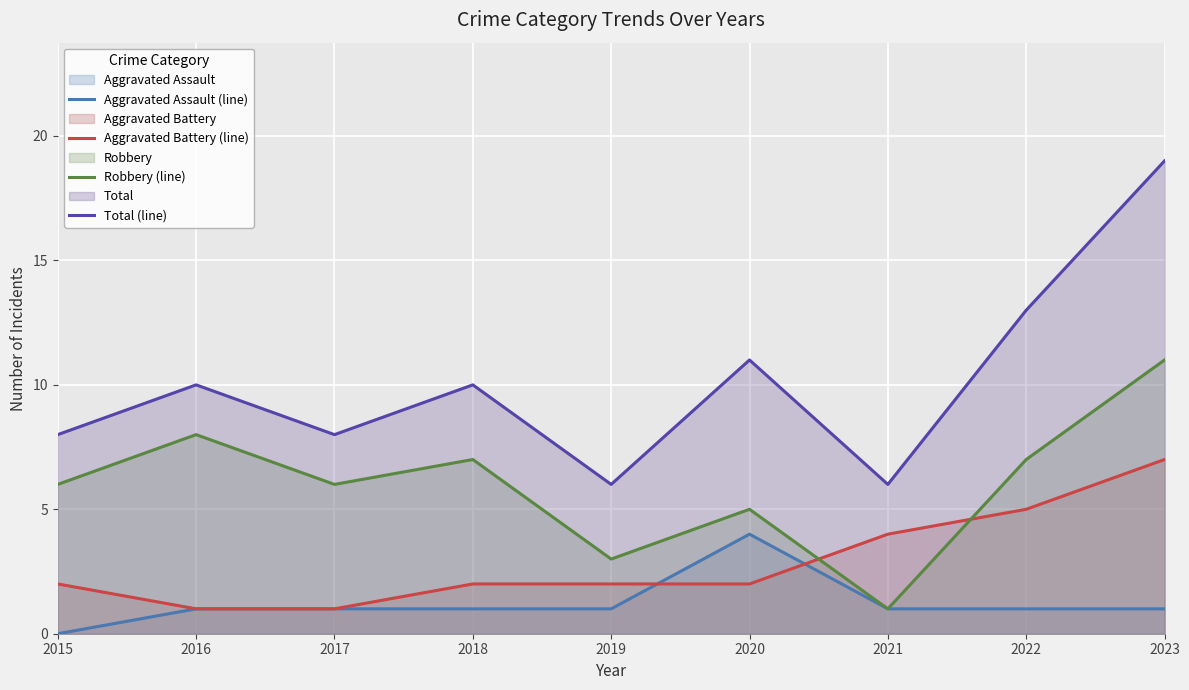

True or false: Aggravated Assault (line) and Total (line) intersect in this chart.

False